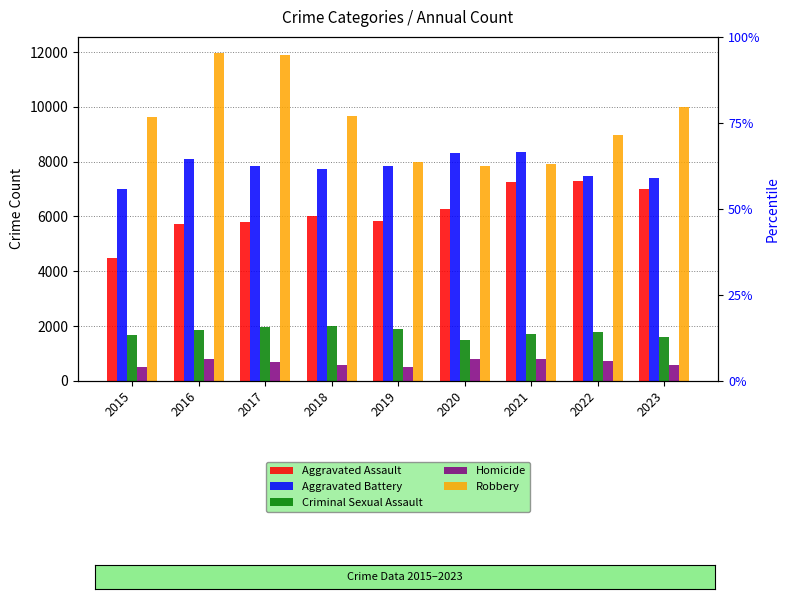

List the series in order of their peak value, lowest first.

Homicide, Criminal Sexual Assault, Aggravated Assault, Aggravated Battery, Robbery